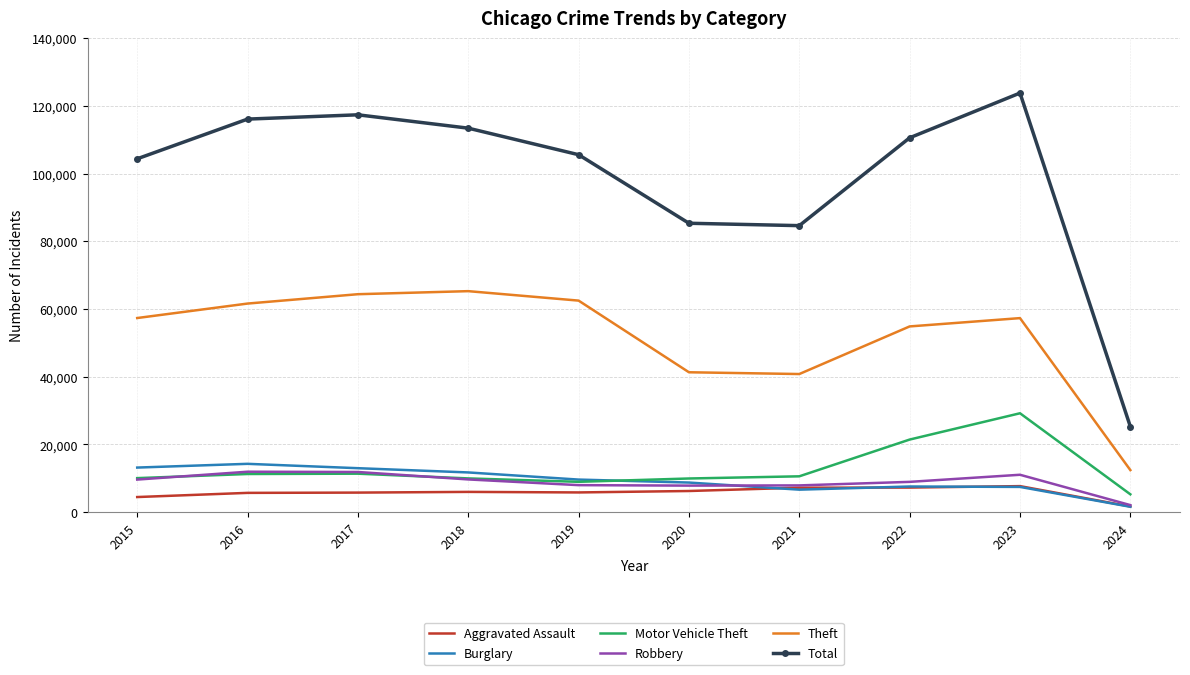

How many interior local valleys does the Total series have?

1